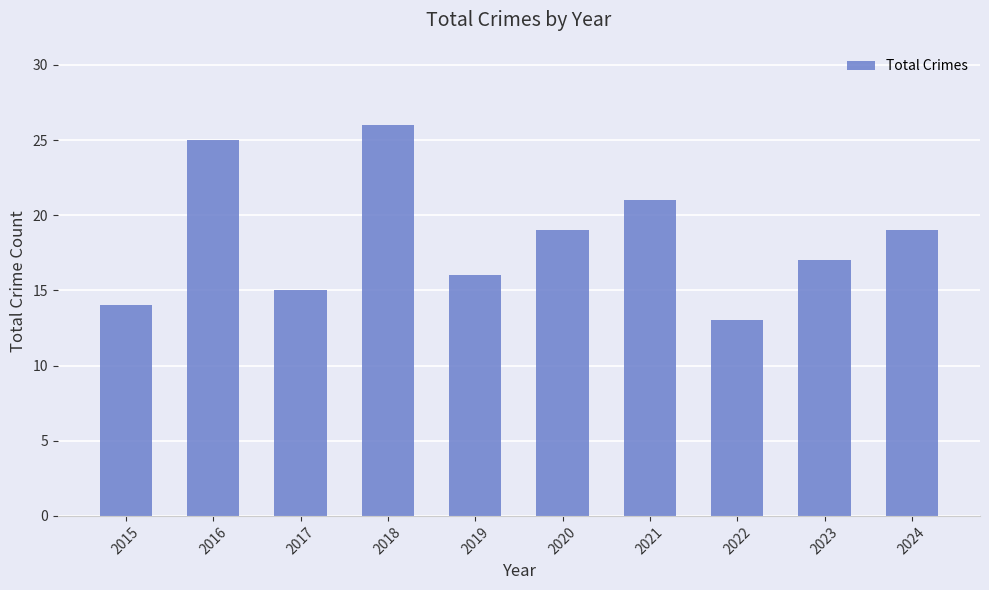

Which label corresponds to the largest value in the chart?

2018